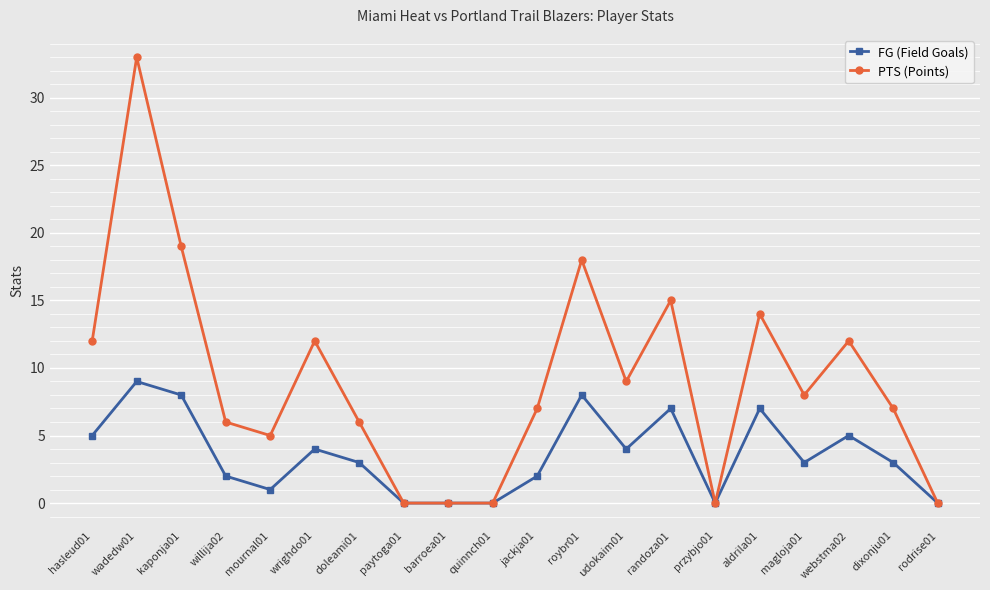

What are all the series names shown in the legend?

FG (Field Goals), PTS (Points)